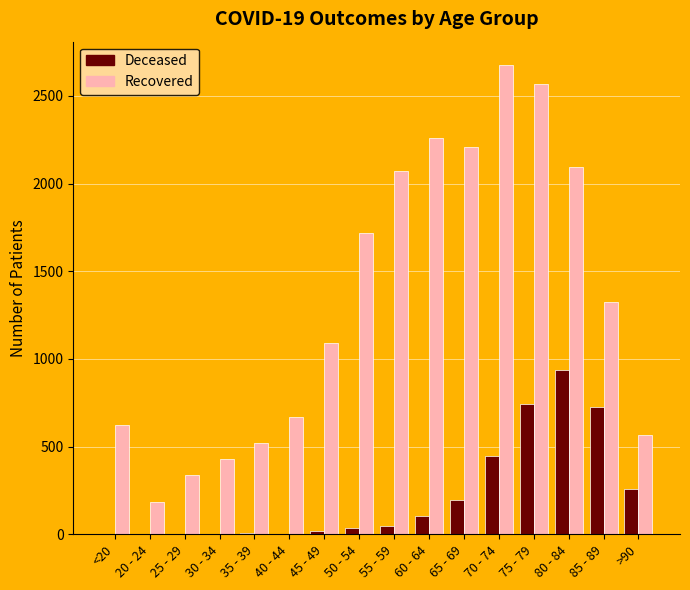

At which category is the sum across all series the highest?

75 - 79